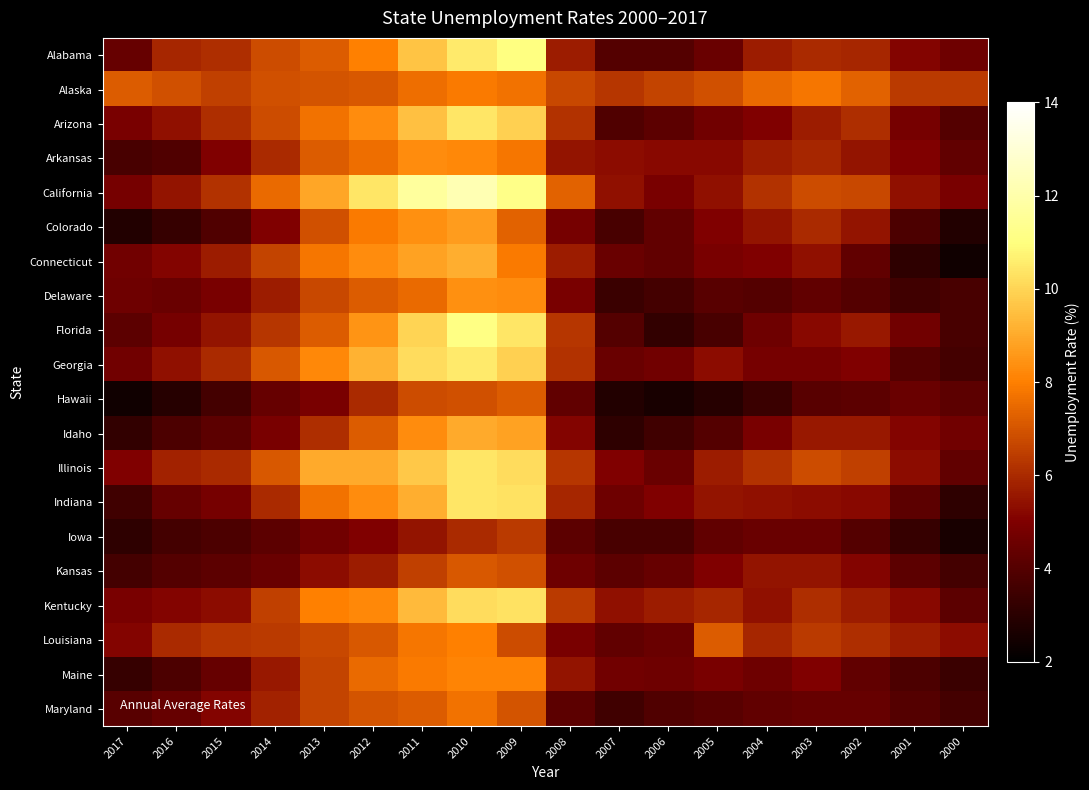

Rank the series at 2006 from highest to lowest value.

Alaska, Kentucky, Arkansas, Indiana, California, Georgia, Maine, Illinois, Louisiana, Kansas, Colorado, Connecticut, Arizona, Alabama, Maryland, Iowa, Delaware, Idaho, Florida, Hawaii